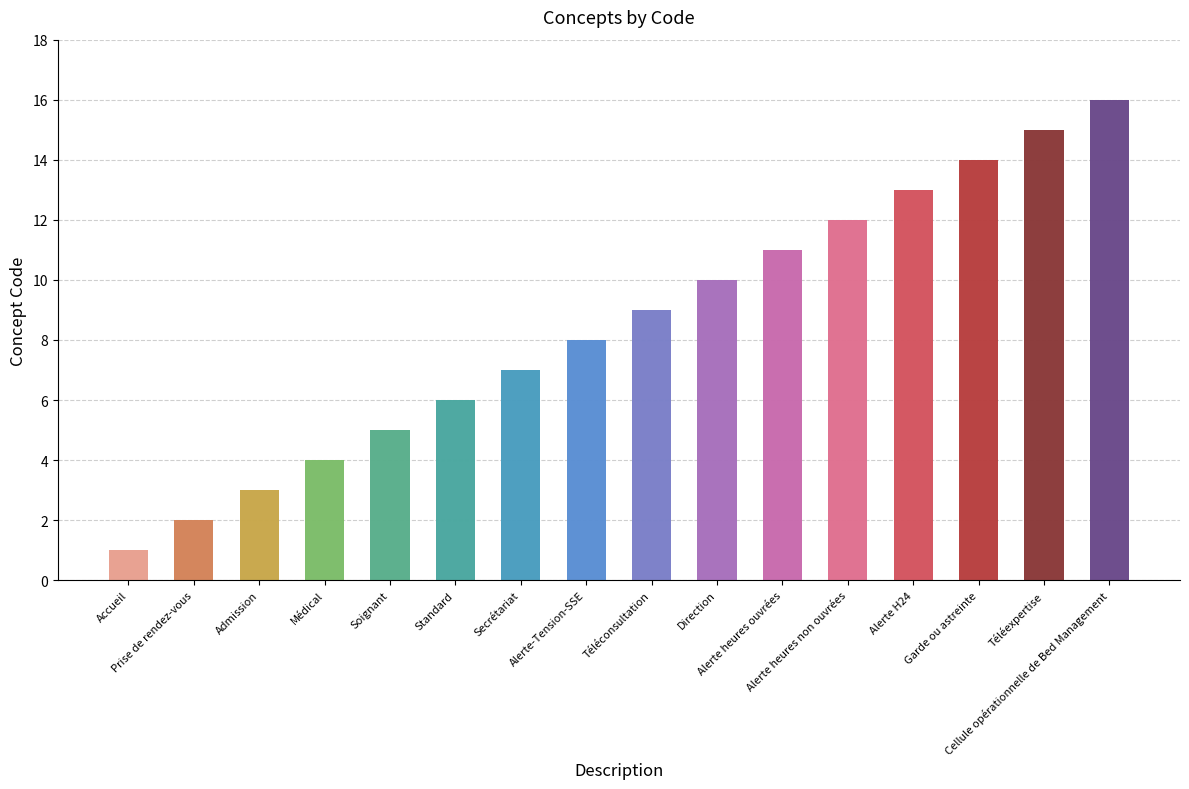

At which category does the chart reach its minimum across all series?

Accueil